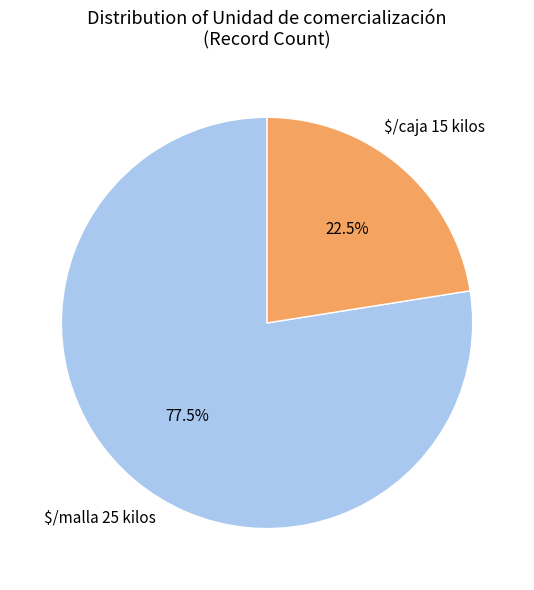

Is there a majority slice in this chart?

Yes